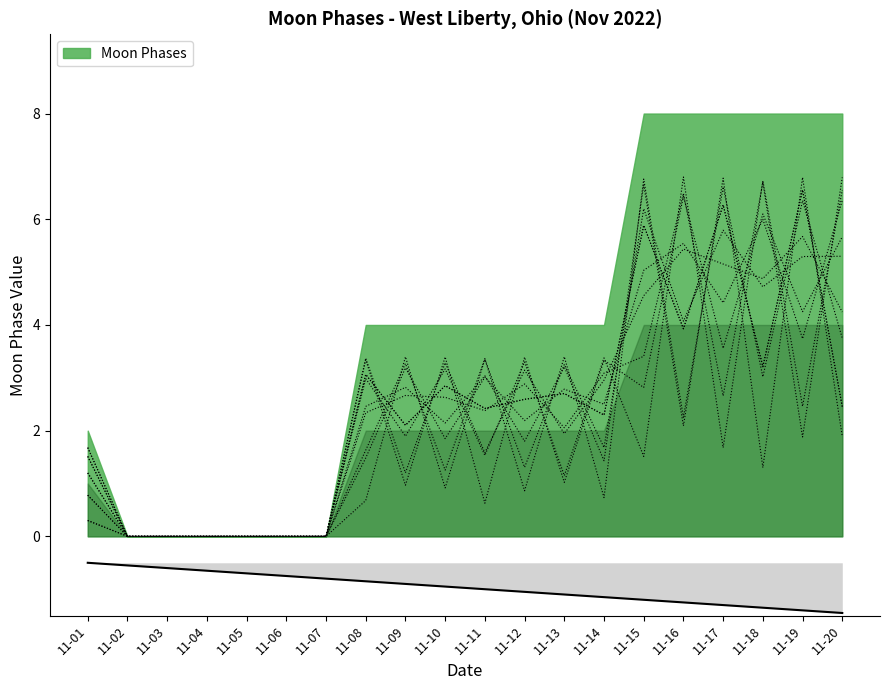

True or false: there are more than 1 points higher than both neighbors.

False